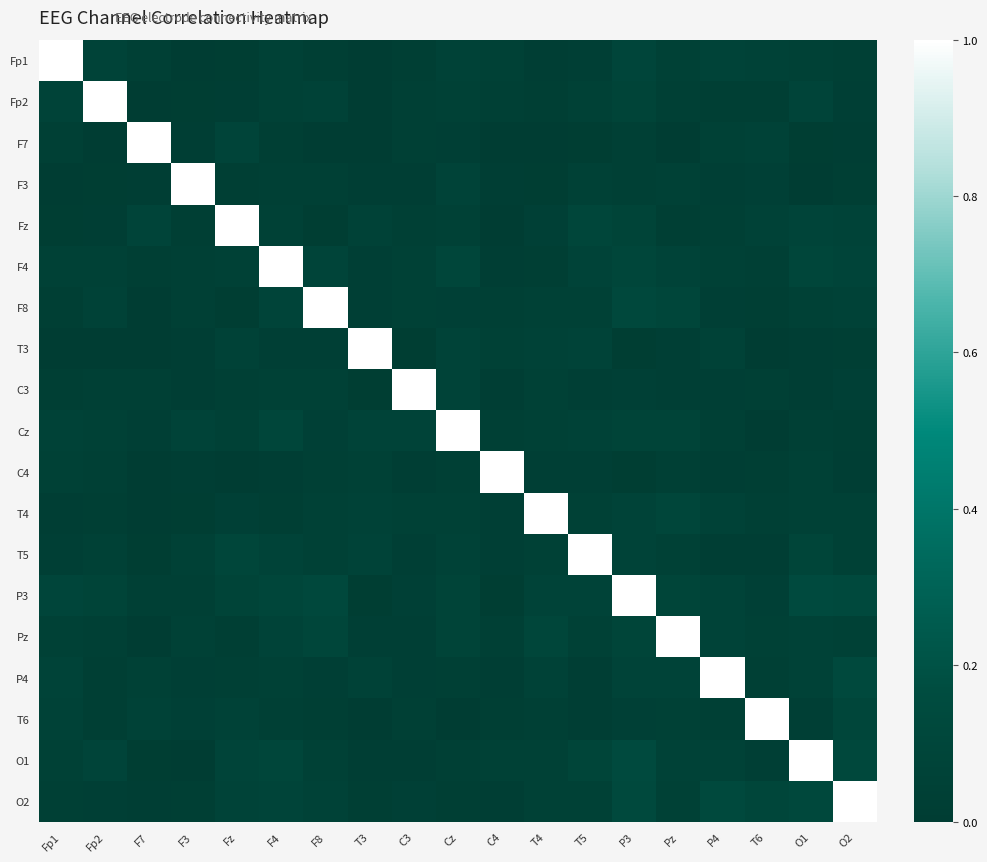

Which category has the lowest value across all series?

C4